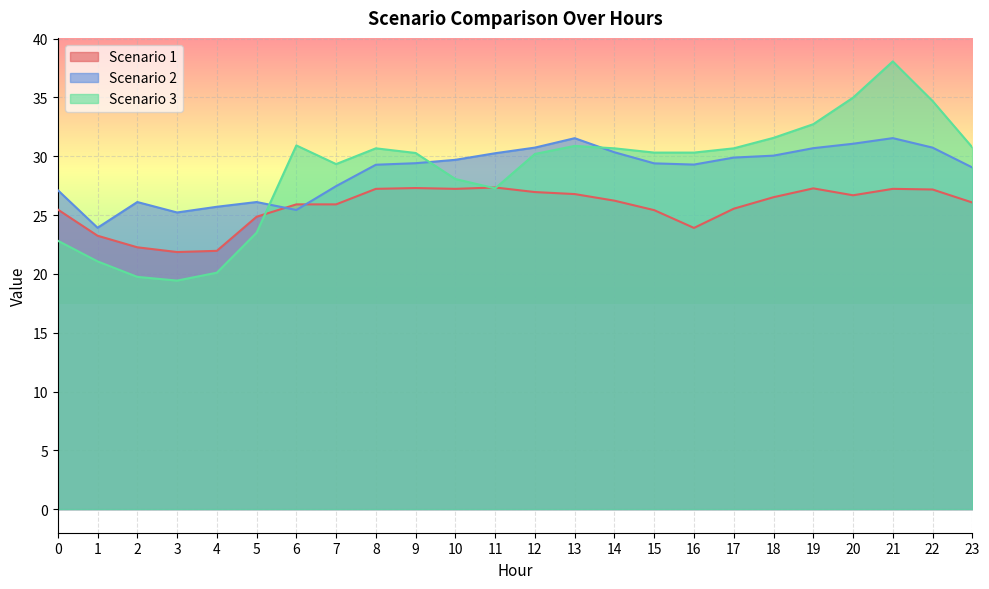

Reading left to right, list all the values displayed in this chart.

Scenario 1: 0=25.5	1=23.2	2=22.3	3=21.9	4=22.0	5=24.9	6=25.9	7=25.9	8=27.2	9=27.3	10=27.2	11=27.3	12=27.0	13=26.8	14=26.2	15=25.4	16=23.9	17=25.5	18=26.5	19=27.3	20=26.7	21=27.2	22=27.2	23=26.1
Scenario 2: 0=27.1	1=23.9	2=26.1	3=25.2	4=25.7	5=26.1	6=25.4	7=27.5	8=29.3	9=29.4	10=29.7	11=30.3	12=30.7	13=31.5	14=30.3	15=29.4	16=29.3	17=29.9	18=30.1	19=30.7	20=31.1	21=31.5	22=30.7	23=29.0
Scenario 3: 0=22.8	1=21.1	2=19.7	3=19.4	4=20.1	5=23.5	6=30.9	7=29.3	8=30.7	9=30.3	10=28.1	11=27.3	12=30.2	13=30.9	14=30.7	15=30.3	16=30.3	17=30.7	18=31.6	19=32.7	20=35.0	21=38.1	22=34.7	23=30.8